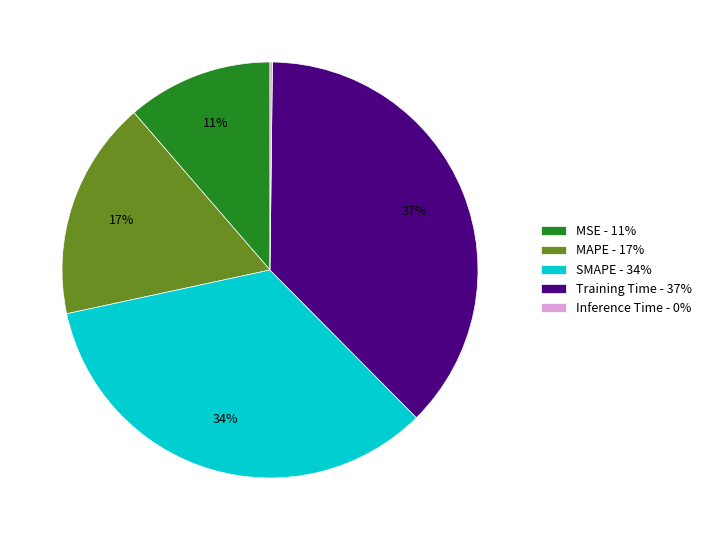

To the nearest percent, what is the difference between the largest and smallest slice percentages?

37%